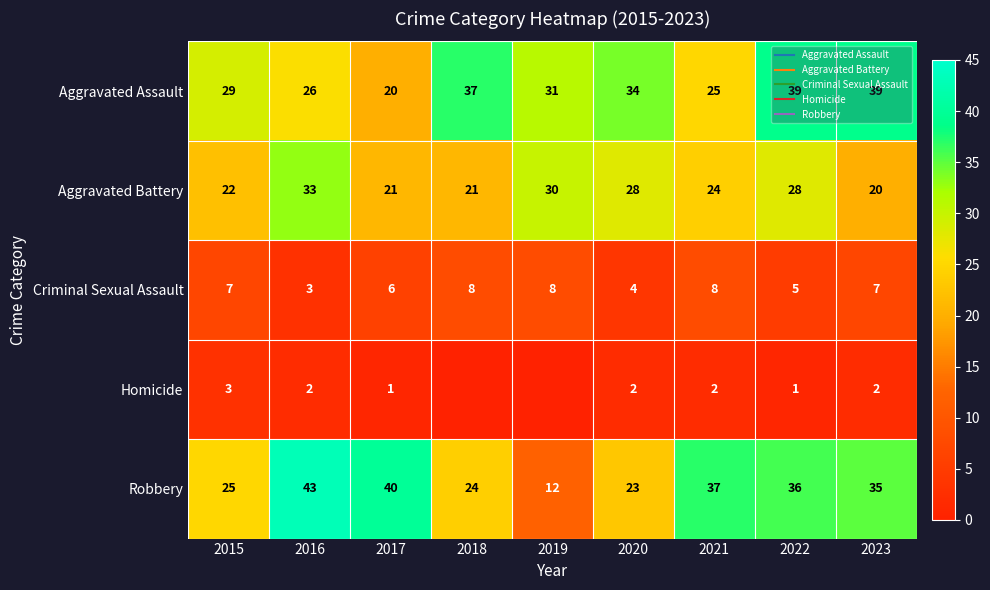

What is the difference between the maximum and second lowest values in the Robbery series?

20